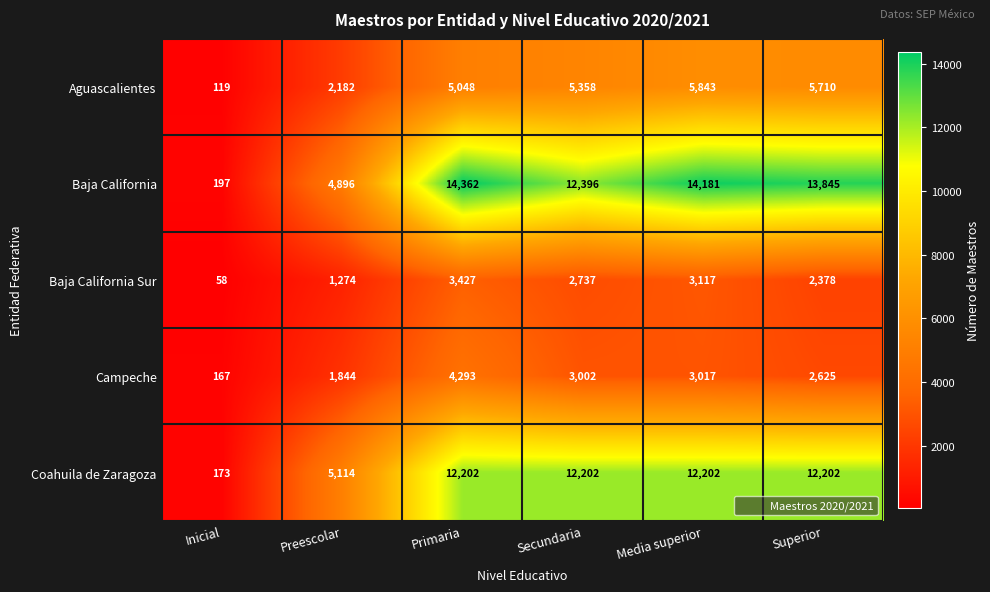

Reading right to left, list all the values displayed in this chart.

Aguascalientes: 5710	5843	5358	5048	2182	119
Baja California: 13845	14181	12396	14362	4896	197
Baja California Sur: 2378	3117	2737	3427	1274	58
Campeche: 2625	3017	3002	4293	1844	167
Coahuila de Zaragoza: 12202	12202	12202	12202	5114	173